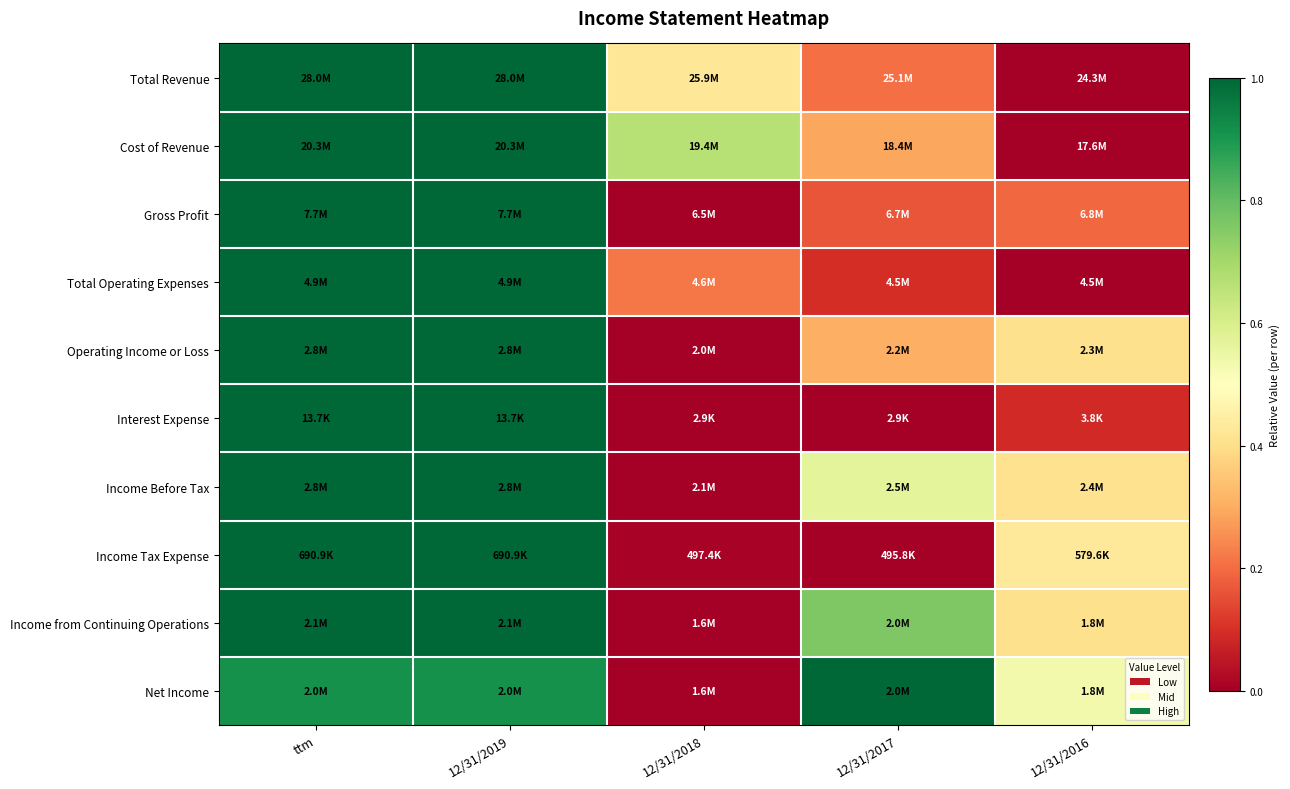

Reading right to left, list all the values displayed in this chart.

Total Revenue: 12/31/2016=0.0	12/31/2017=0.2	12/31/2018=0.4	12/31/2019=1.0	ttm=1.0
Cost of Revenue: 12/31/2016=0.0	12/31/2017=0.3	12/31/2018=0.7	12/31/2019=1.0	ttm=1.0
Gross Profit: 12/31/2016=0.2	12/31/2017=0.2	12/31/2018=0.0	12/31/2019=1.0	ttm=1.0
Total Operating Expenses: 12/31/2016=0.0	12/31/2017=0.1	12/31/2018=0.2	12/31/2019=1.0	ttm=1.0
Operating Income or Loss: 12/31/2016=0.4	12/31/2017=0.3	12/31/2018=0.0	12/31/2019=1.0	ttm=1.0
Interest Expense: 12/31/2016=0.1	12/31/2017=0.0	12/31/2018=0.0	12/31/2019=1.0	ttm=1.0
Income Before Tax: 12/31/2016=0.4	12/31/2017=0.6	12/31/2018=0.0	12/31/2019=1.0	ttm=1.0
Income Tax Expense: 12/31/2016=0.4	12/31/2017=0.0	12/31/2018=0.0	12/31/2019=1.0	ttm=1.0
Income from Continuing Operations: 12/31/2016=0.4	12/31/2017=0.8	12/31/2018=0.0	12/31/2019=1.0	ttm=1.0
Net Income: 12/31/2016=0.5	12/31/2017=1.0	12/31/2018=0.0	12/31/2019=0.9	ttm=0.9